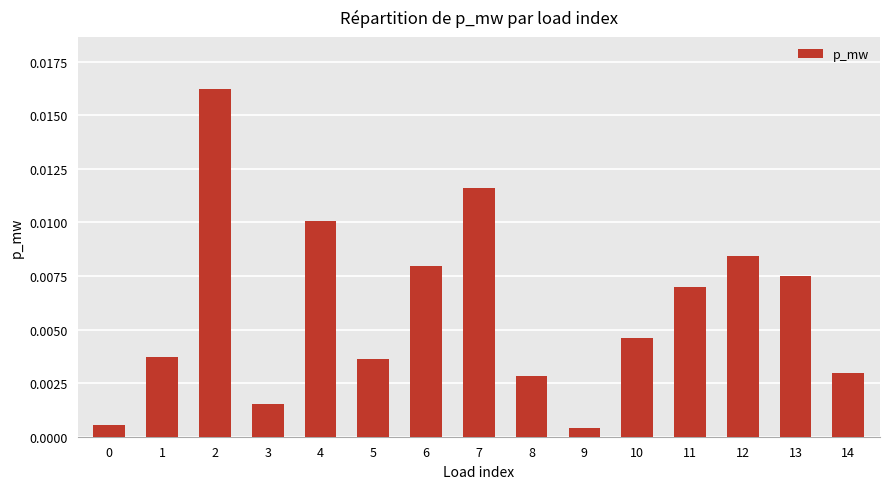

Where is the data nearest to the value 0?

9